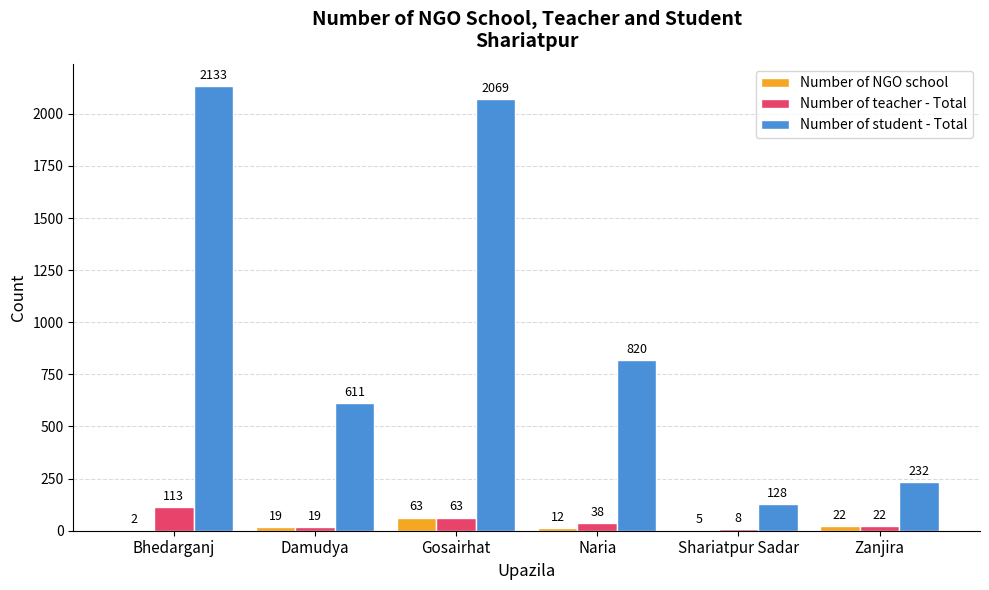

What is the sum of the Number of teacher - Total values at Bhedarganj and Damudya?

132